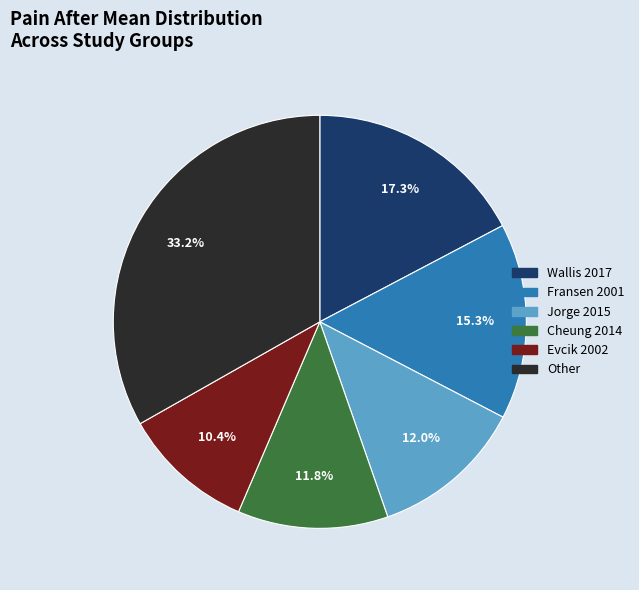

What is the ratio of the value at Jorge 2015 to the value at Fransen 2001?

0.8